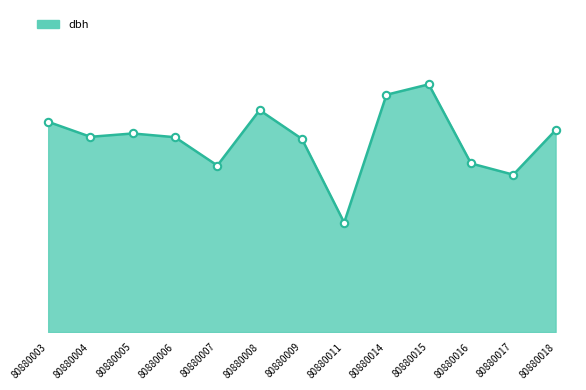

Which has a higher value, 80880017 or 80880006?

80880006